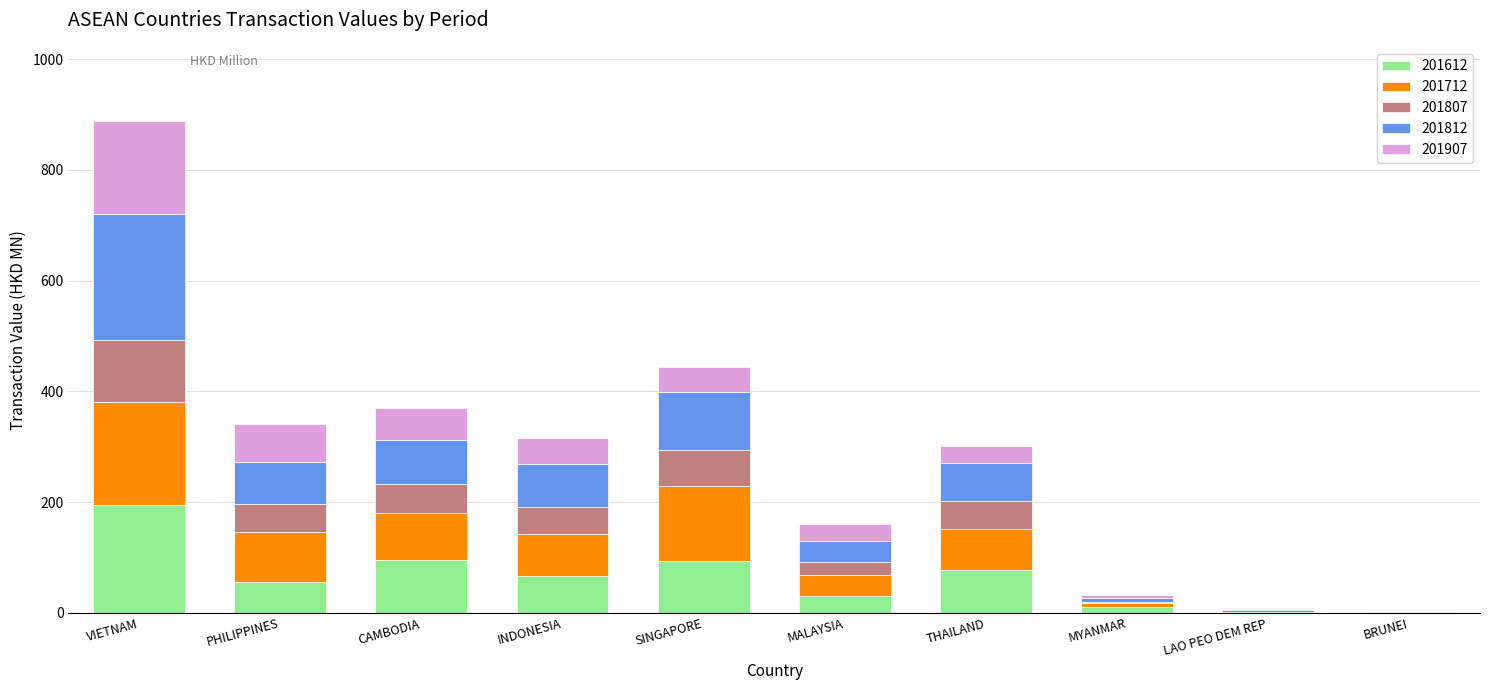

What is the highest value of the 201612 series?

195.2